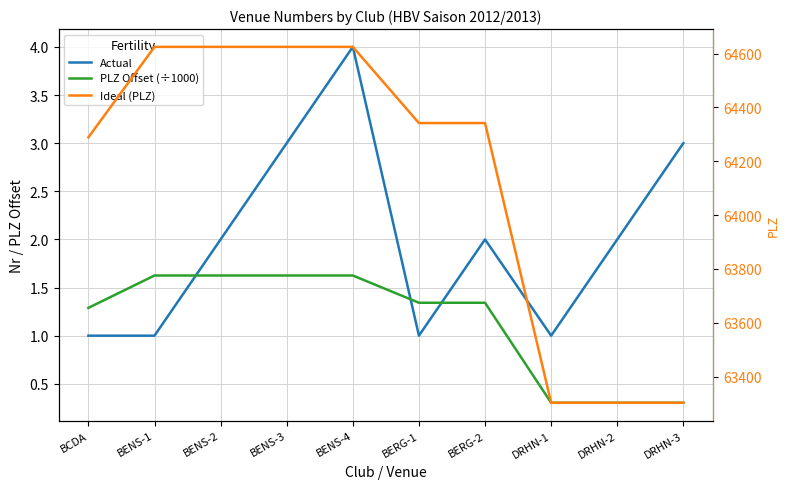

What is the label of the 5th point from the left?

BENS-4